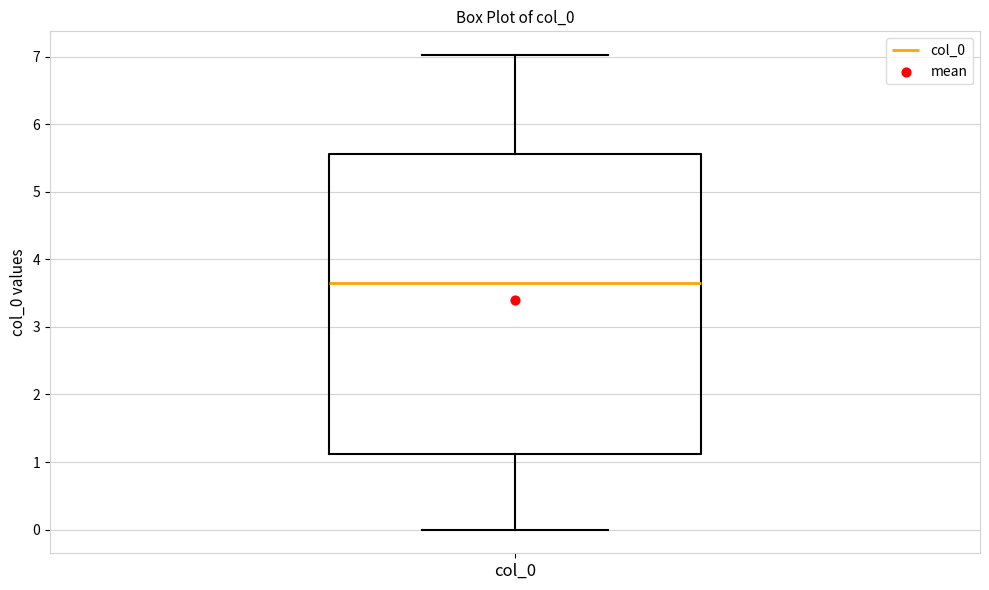

Read this box plot against the y-axis: the position of the median line, the range covered by the box, and the ends of both whiskers. The values are not printed on the chart, so give them approximately, as read against the axis.

median 3.6, box 1.1 to 5.6, whiskers 0.0 to 7.0